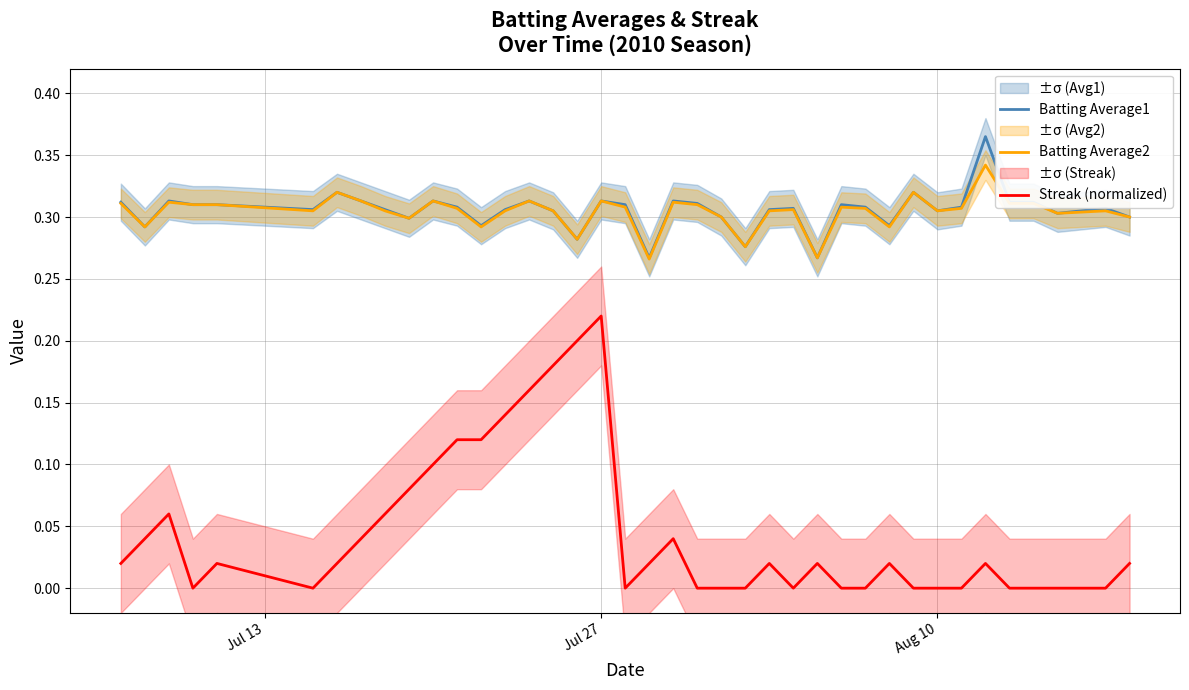

What is the minimum value for Batting Average1?

0.3